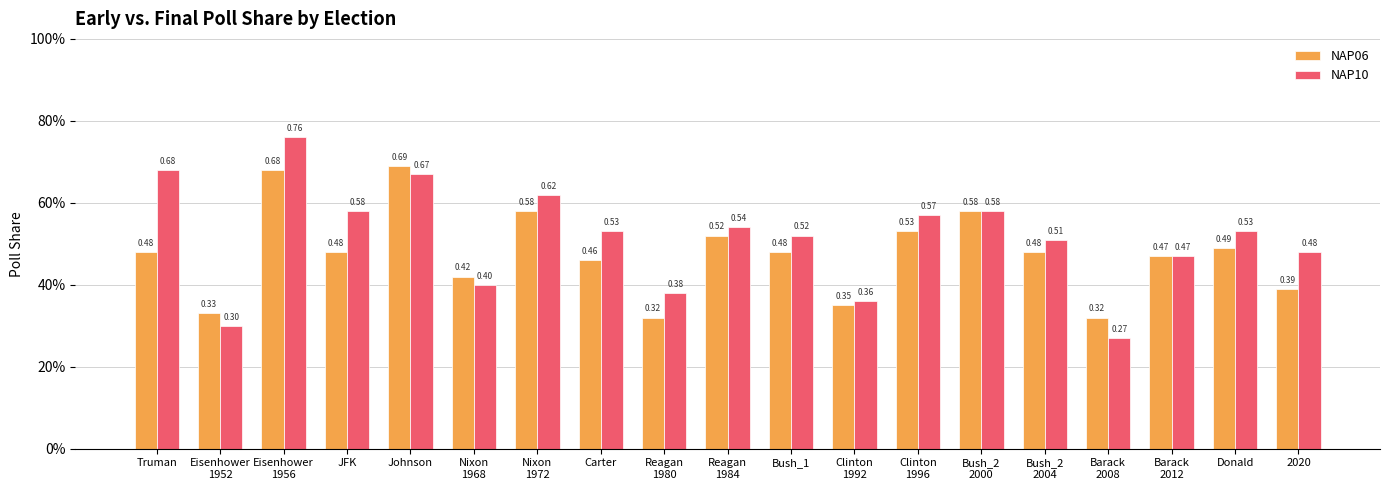

What is the value of the NAP10 bar at the 7th from the left?

0.6